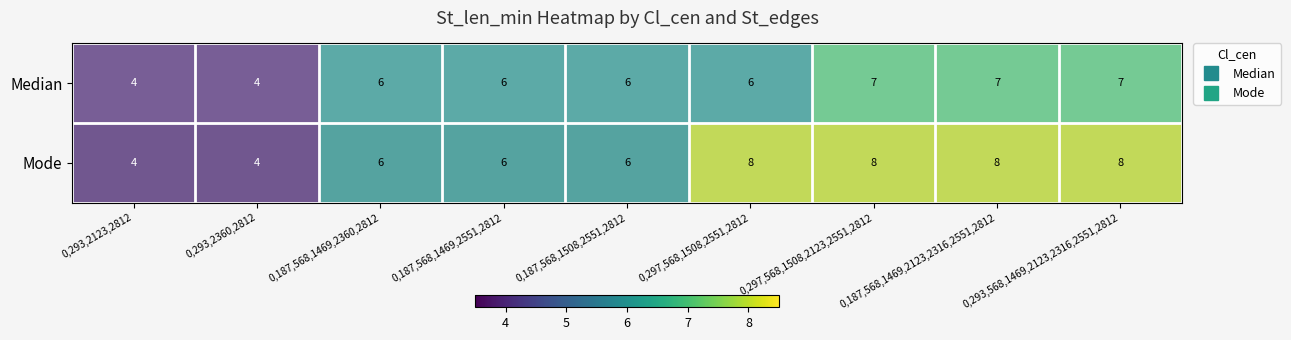

Which series has the largest range (max minus min)?

Mode